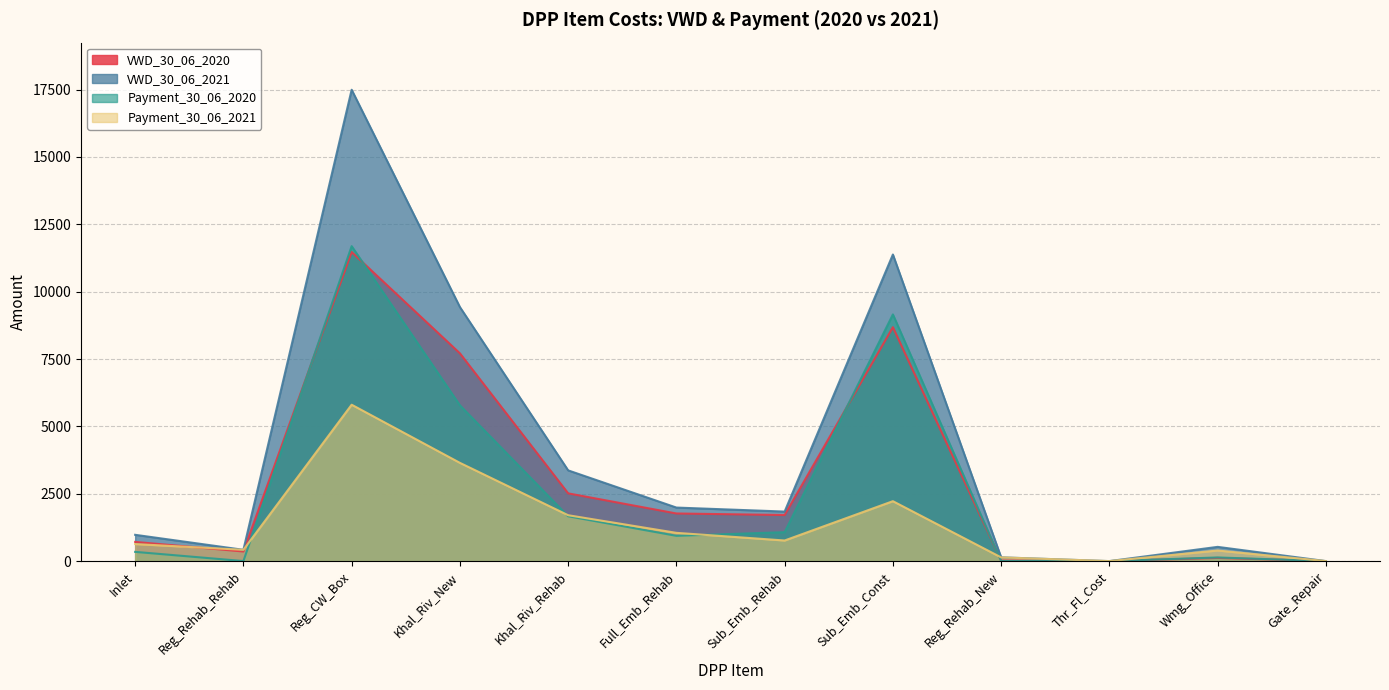

What value does the VWD_30_06_2021 series have at Reg_CW_Box?

17494.8